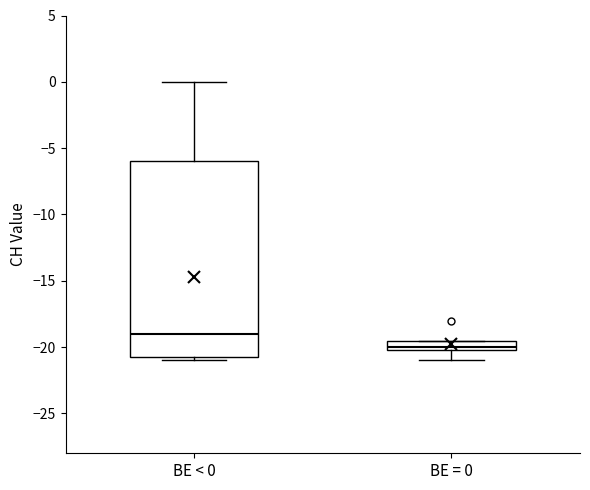

Reading left to right, read every box against the y-axis: the position of its median line, the range the box covers, and the ends of its whiskers. The values are not printed on the chart, so give them approximately, as read against the axis.

BE < 0: median -19.0, box -20.5 to -6.0, whiskers -21.0 to 0.0
BE = 0: median -20.0 (just above the box's lower edge), box -20.0 to -19.5, whiskers -21.0 to -19.5